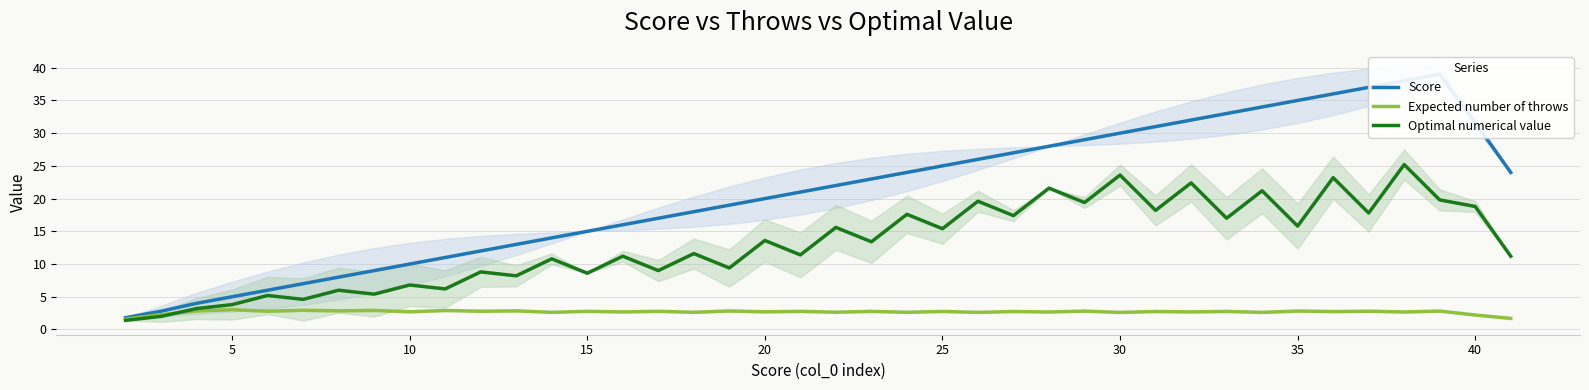

The value of Optimal numerical value at 35 is 11.0. True or false?

False